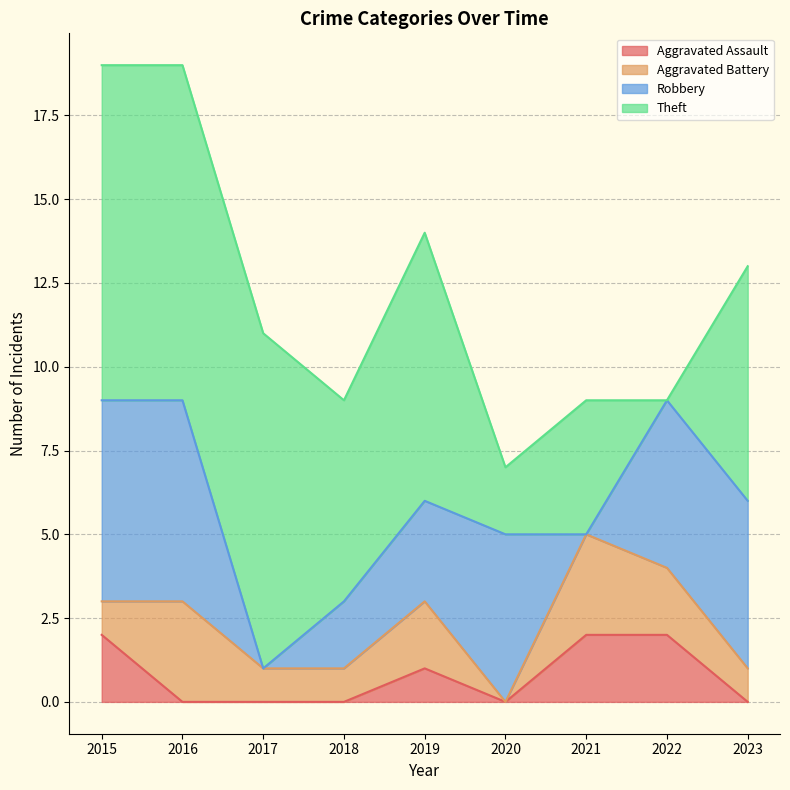

Rank the categories by Aggravated Battery value from lowest to highest.

2020, 2015, 2017, 2018, 2023, 2019, 2022, 2016, 2021